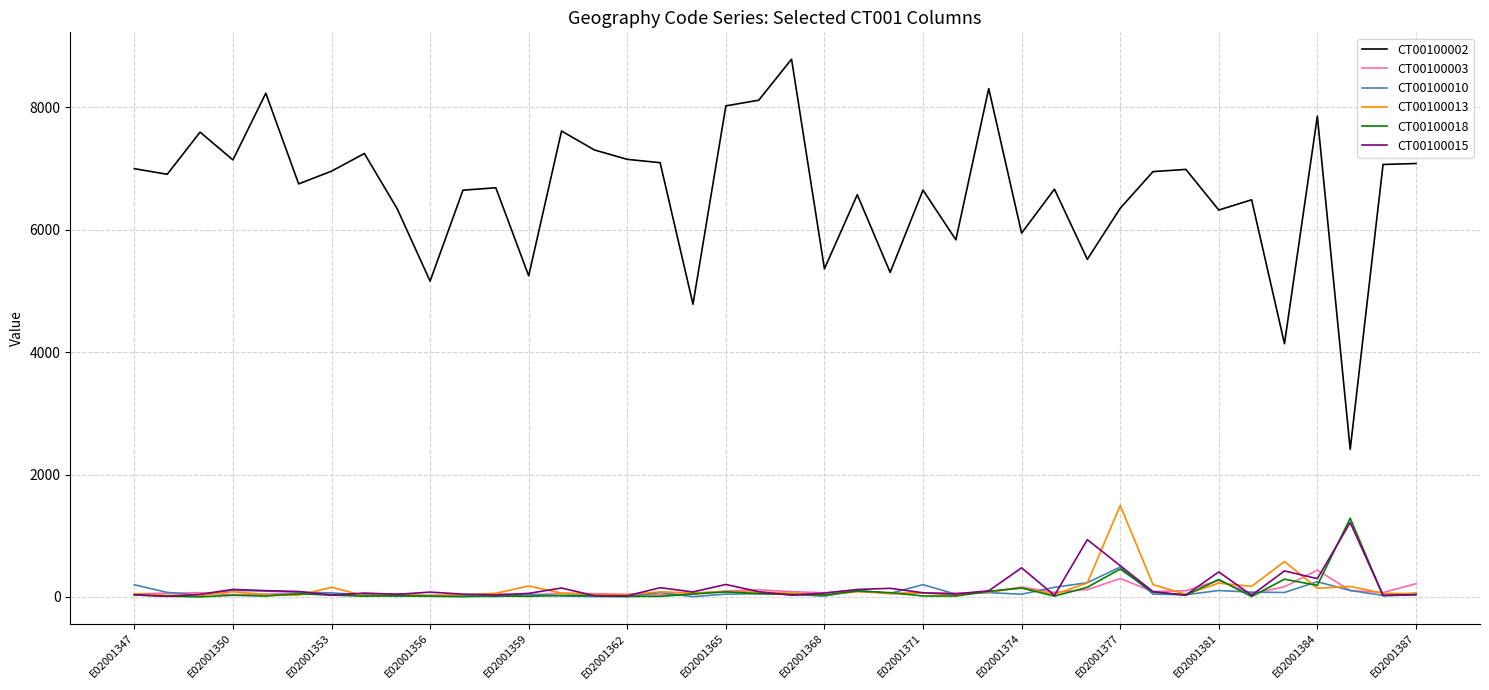

Which series has the widest spread of values?

CT00100002